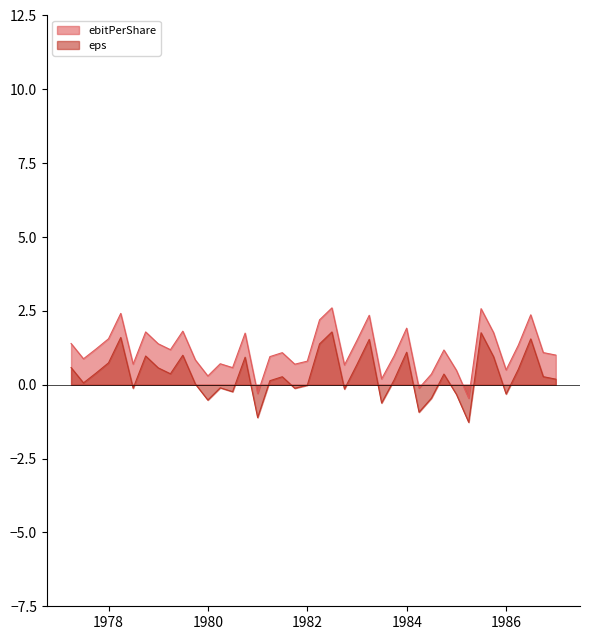

True or false: ebitPerShare and eps cross at least once.

False